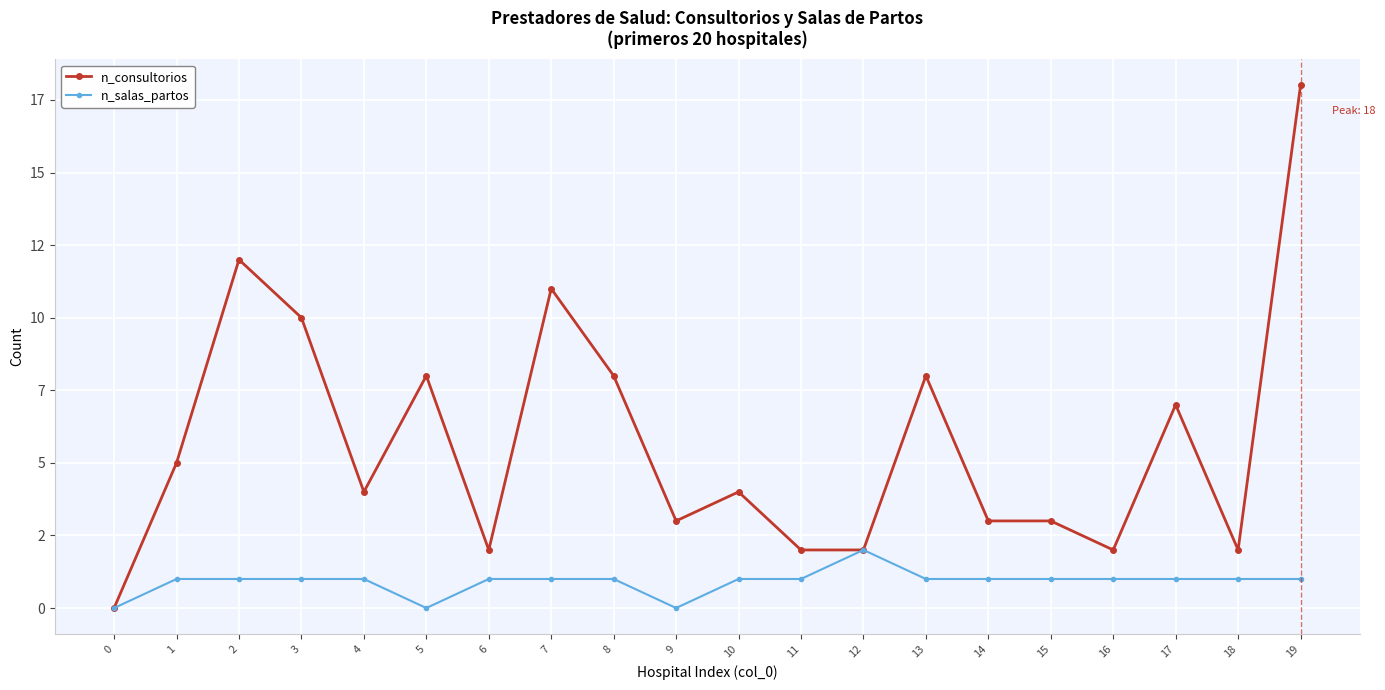

What are all the series names shown in the legend?

n_consultorios, n_salas_partos